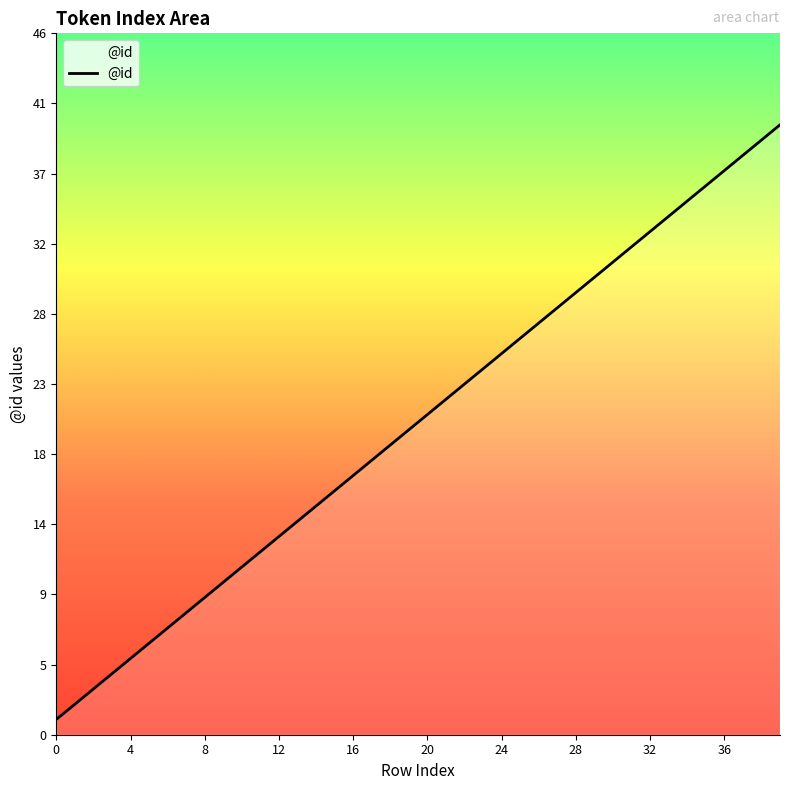

Reading right to left, extract all data points from this chart.

40	39	38	37	36	35	34	33	32	31	30	29	28	27	26	25	24	23	22	21	20	19	18	17	16	15	14	13	12	11	10	9	8	7	6	5	4	3	2	1